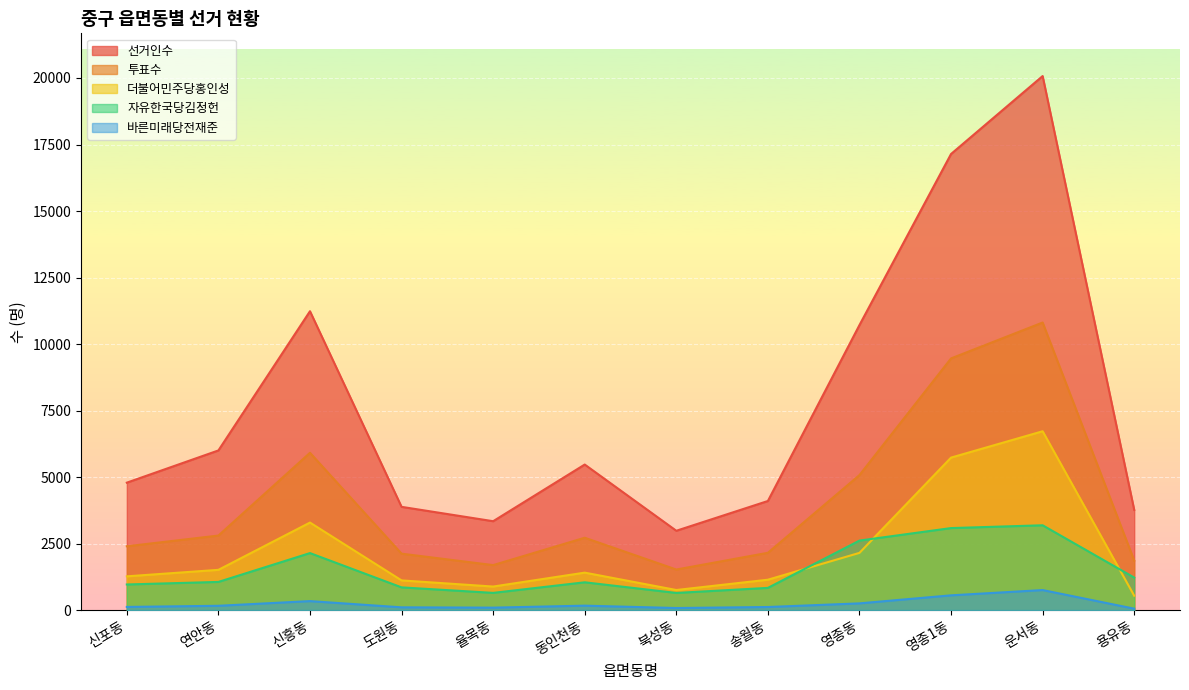

Where is the first local maximum for 바른미래당전재준?

신흥동